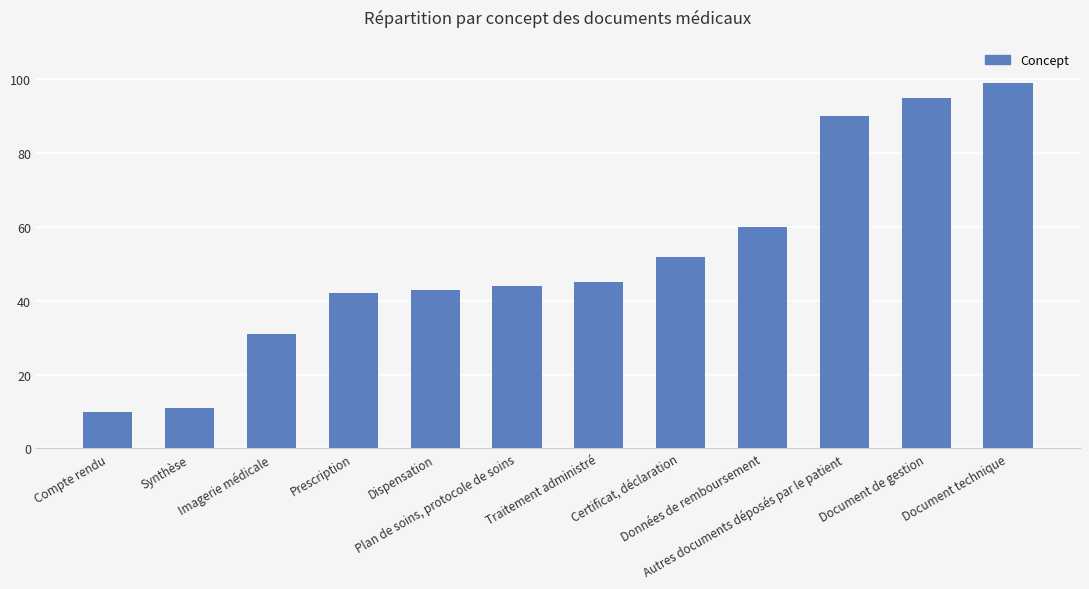

How many series are shown in this chart?

1